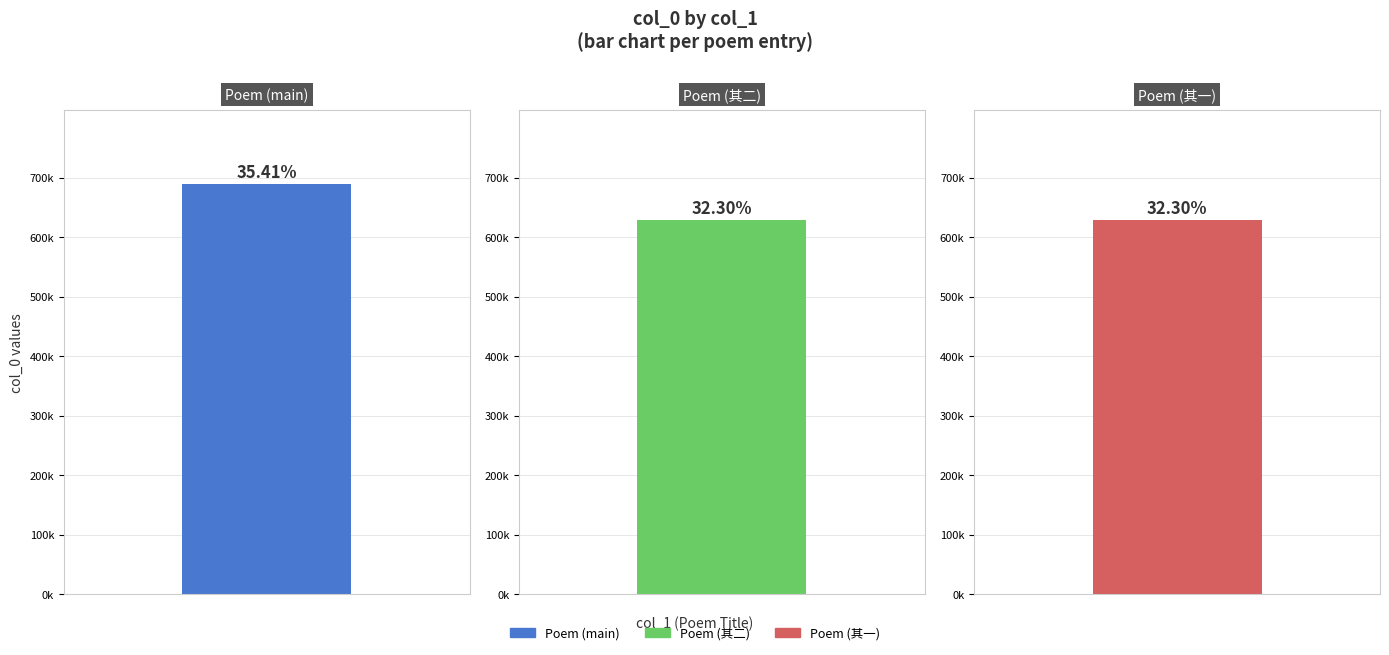

True or false: the data shows 898681 at 慧海上人住静西山精舍余以足疾未能应招闻其陂池林木之胜作此寄之 其二.

False